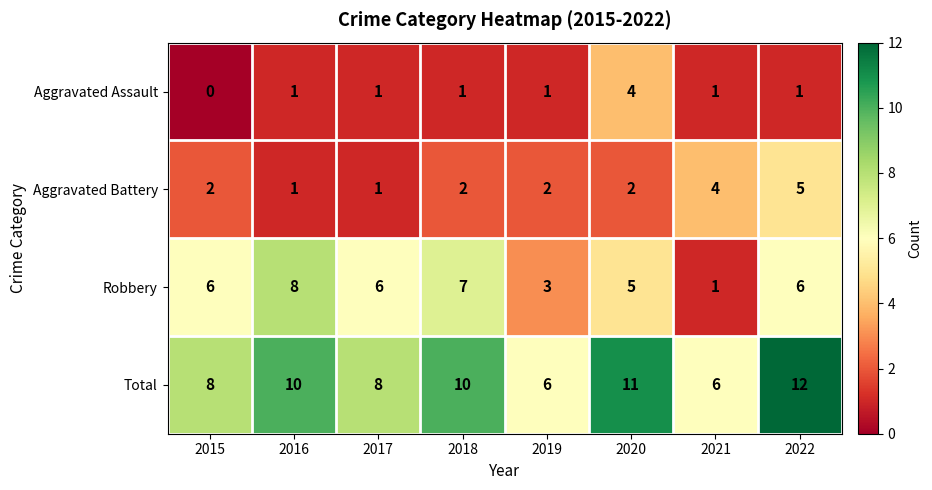

At which category is the sum across all series the highest?

2022